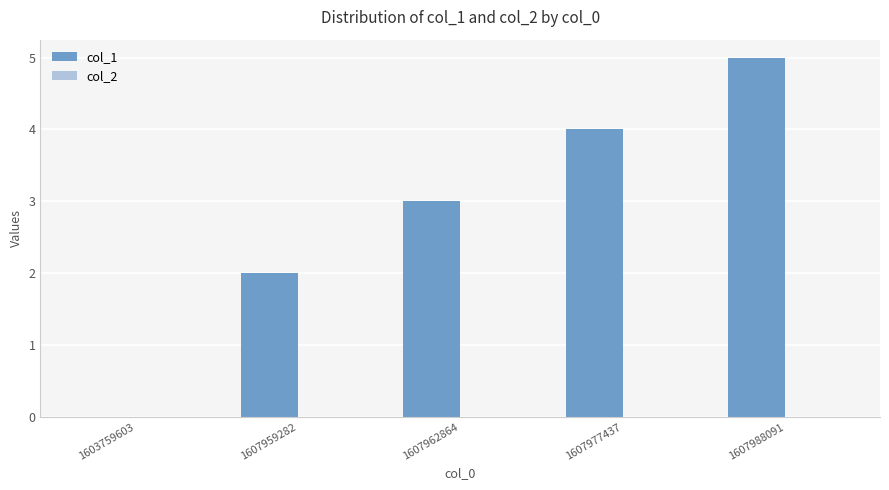

How many categories are shown in the chart?

5